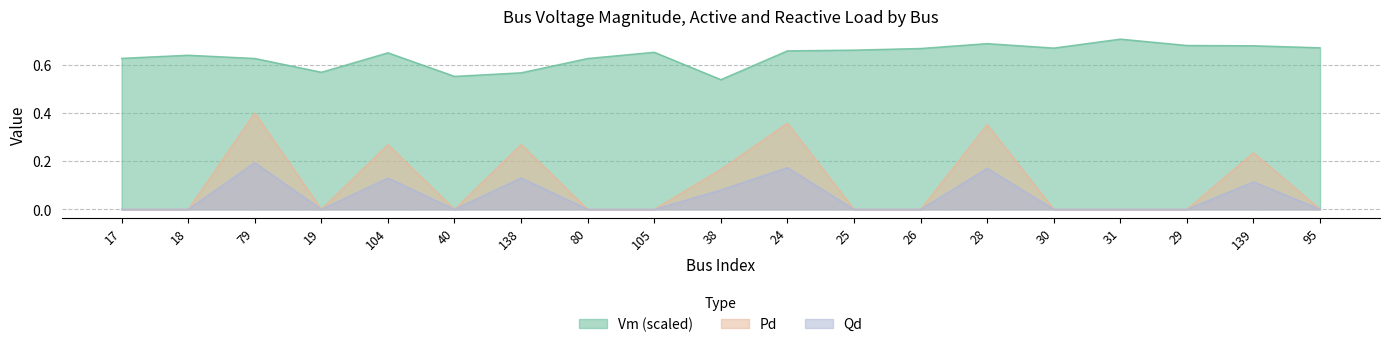

Where is the first local minimum for Vm?

19